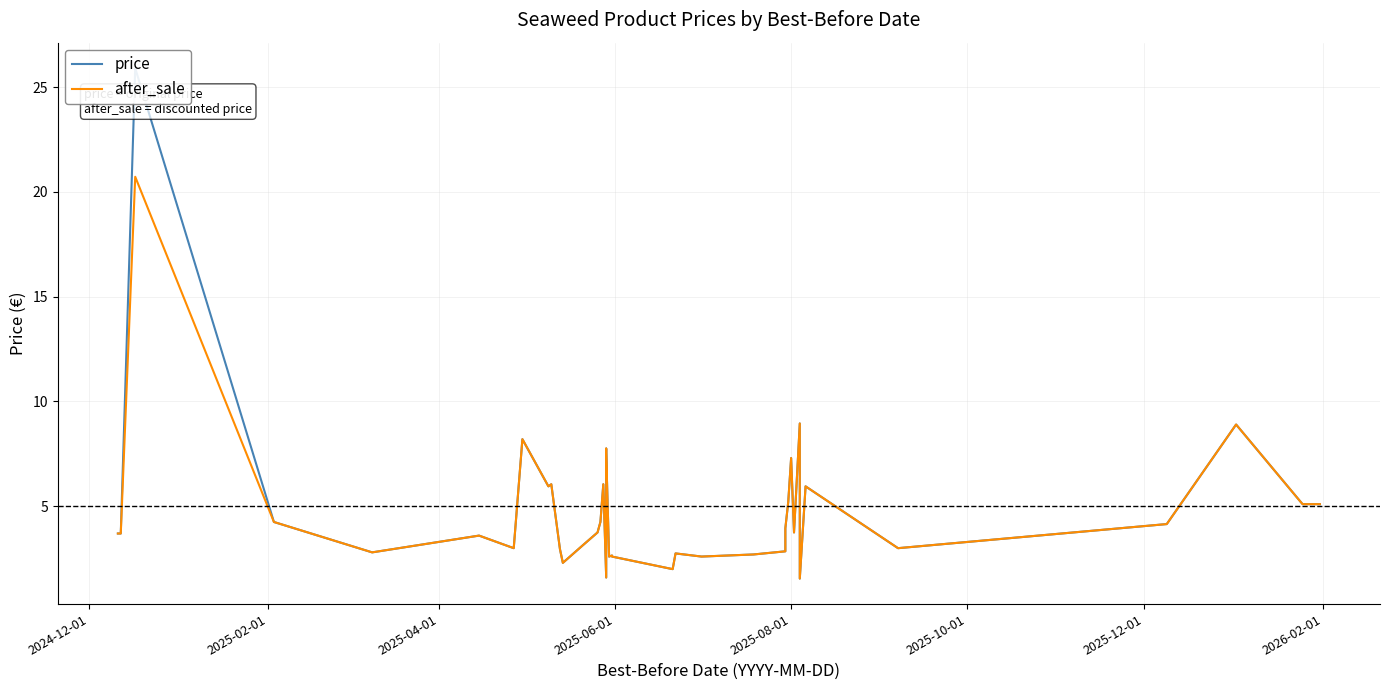

How many lines are shown in the chart?

2